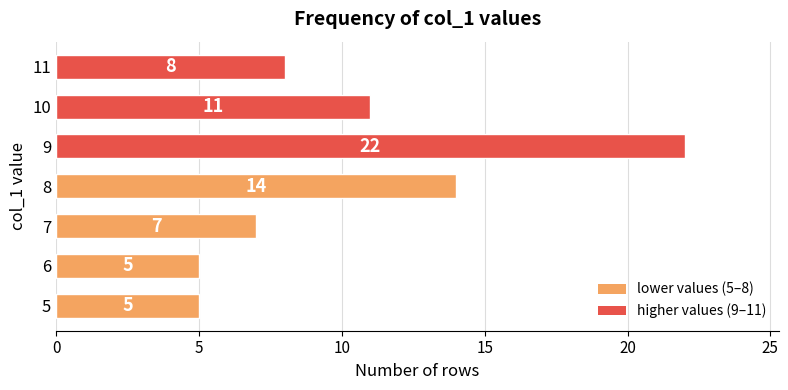

Between 10 and 9, which is larger?

9